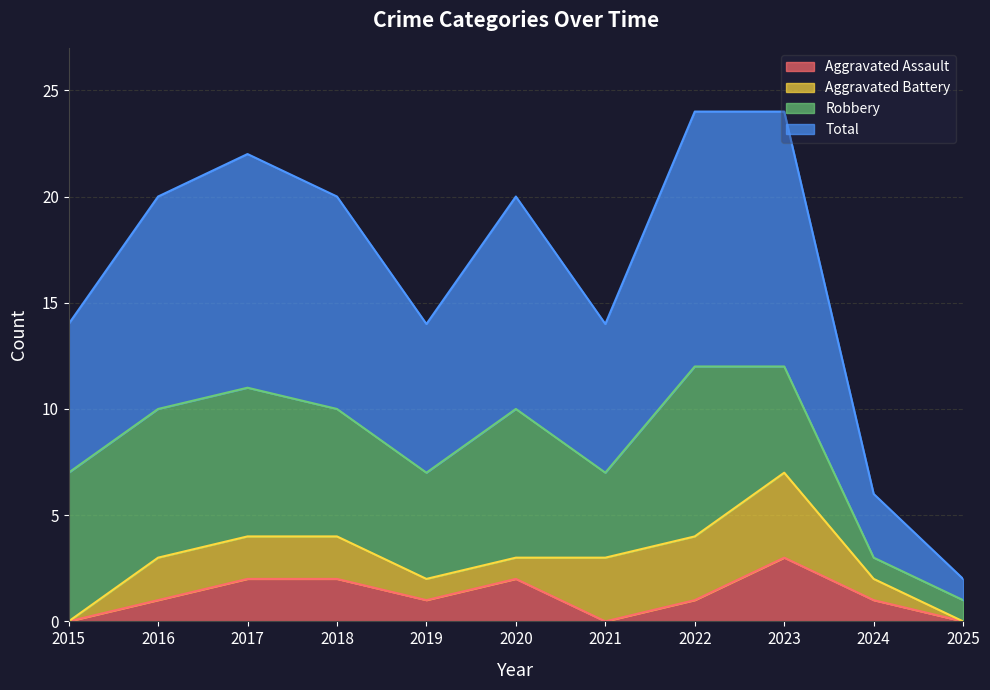

At which label does Total reach its minimum?

2025